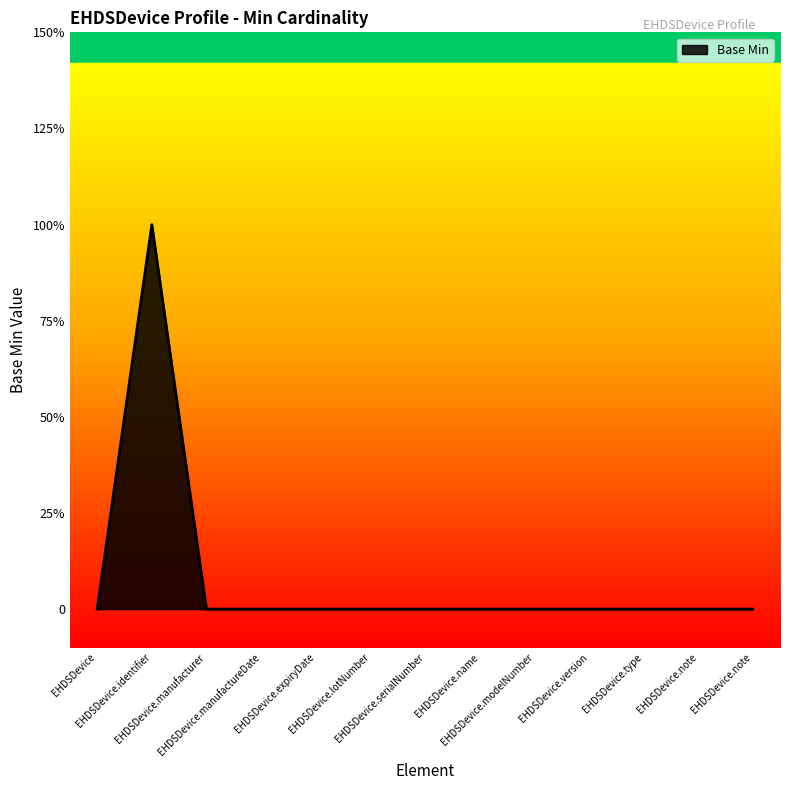

What is the label of the 7th point from the left?

EHDSDevice.serialNumber